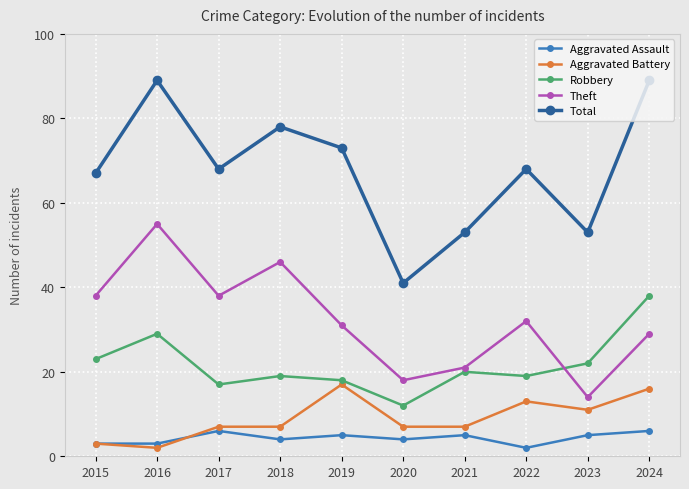

Which series has the largest range (max minus min)?

Total